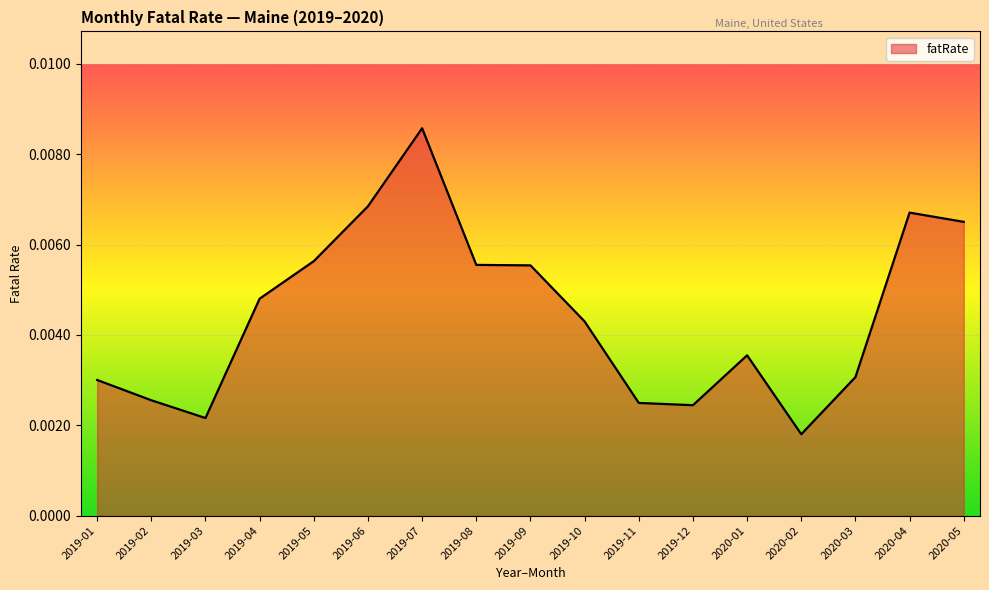

Where is the first local minimum?

2019-03